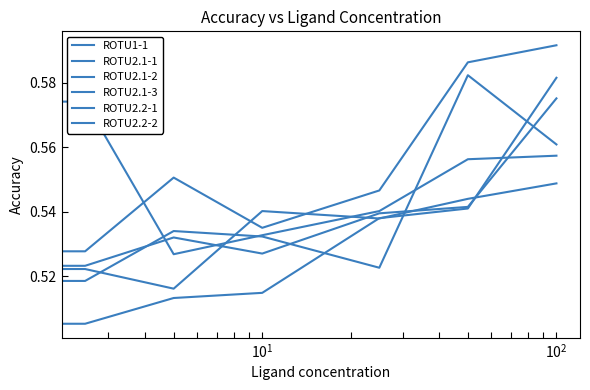

At which category does ROTU2.1-2 reach its first local peak?

$\mathdefault{10^{1}}$